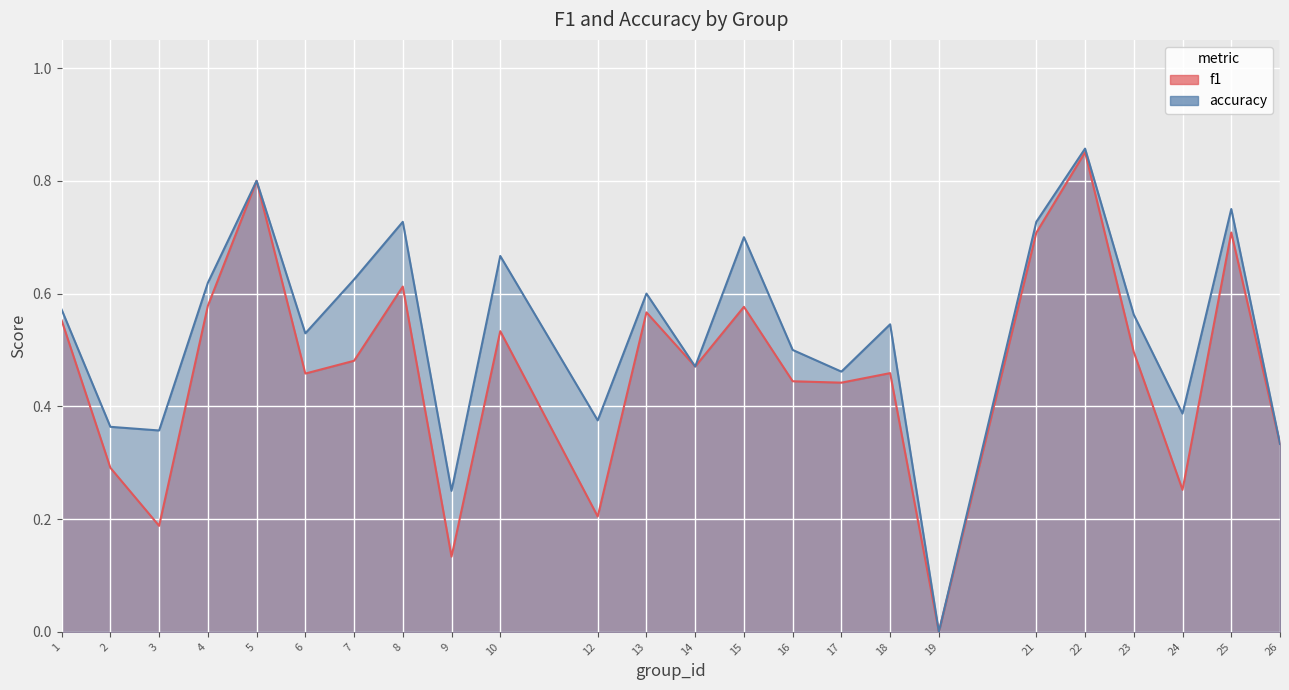

Reading left to right, what are all the values shown in this chart?

f1: 1=0.6	2=0.3	3=0.2	4=0.6	5=0.8	6=0.5	7=0.5	8=0.6	9=0.1	10=0.5	12=0.2	13=0.6	14=0.5	15=0.6	16=0.4	17=0.4	18=0.5	19=0.0	21=0.7	22=0.9	23=0.5	24=0.3	25=0.7	26=0.3
accuracy: 1=0.6	2=0.4	3=0.4	4=0.6	5=0.8	6=0.5	7=0.6	8=0.7	9=0.2	10=0.7	12=0.4	13=0.6	14=0.5	15=0.7	16=0.5	17=0.5	18=0.5	19=0.0	21=0.7	22=0.9	23=0.6	24=0.4	25=0.8	26=0.3